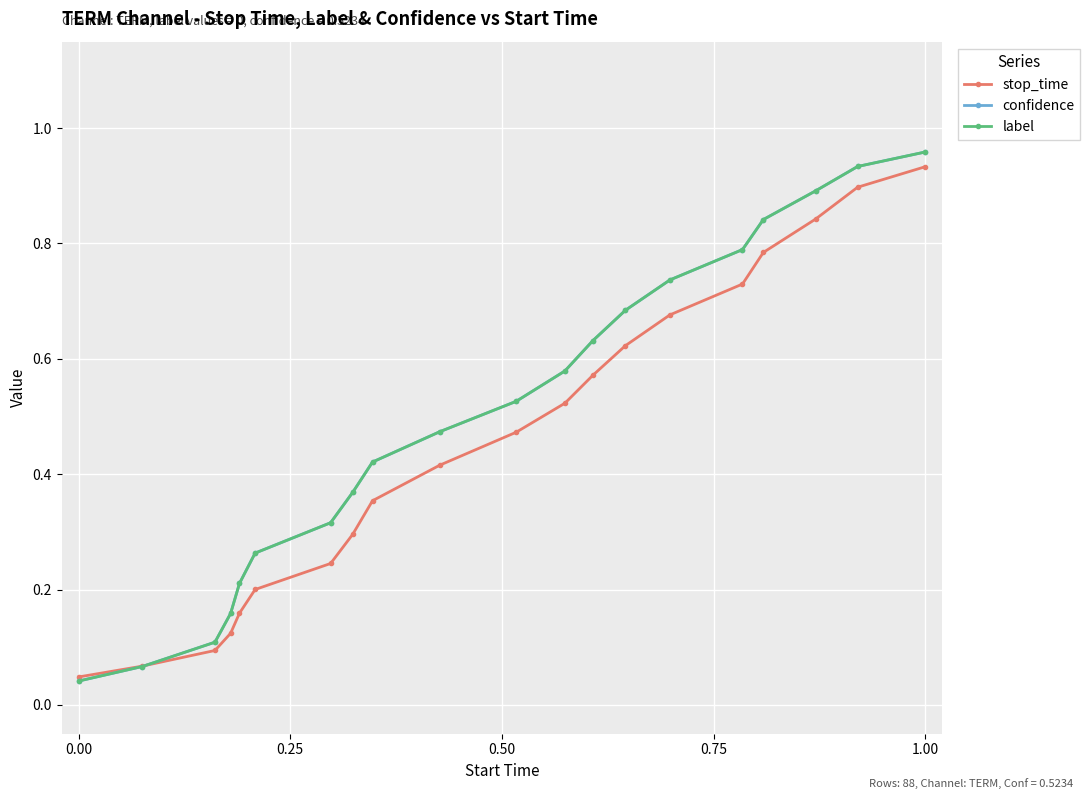

Which category has the highest value across all series?

19